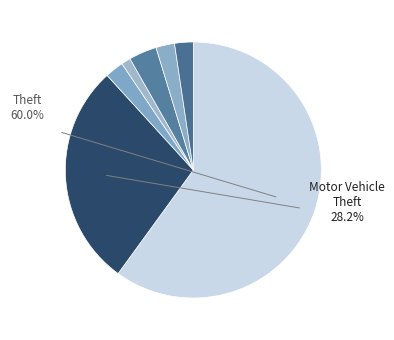

Rank the categories by value from lowest to highest.

Arson, Aggravated Assault, Burglary, Criminal Sexual Assault, Aggravated Battery, Robbery, Motor Vehicle Theft, Theft